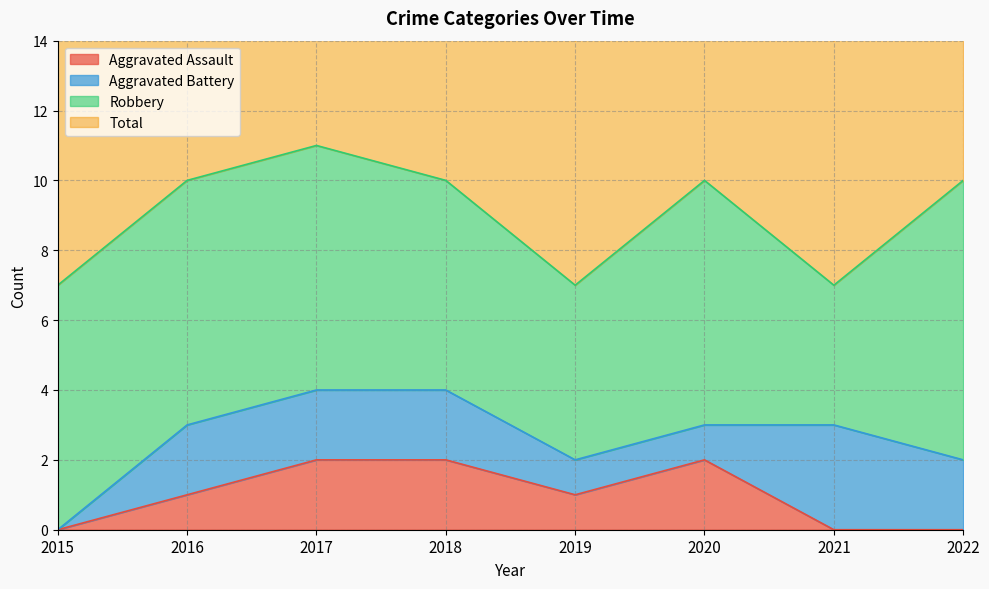

What is the total value across all series at 2021?

7